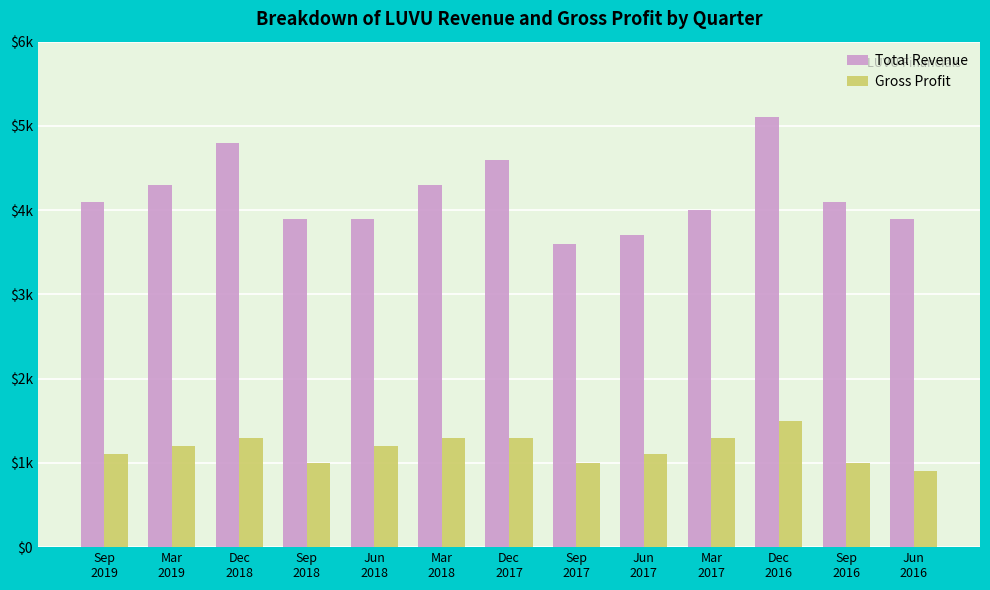

What are all the series names shown in the legend?

Total Revenue, Gross Profit